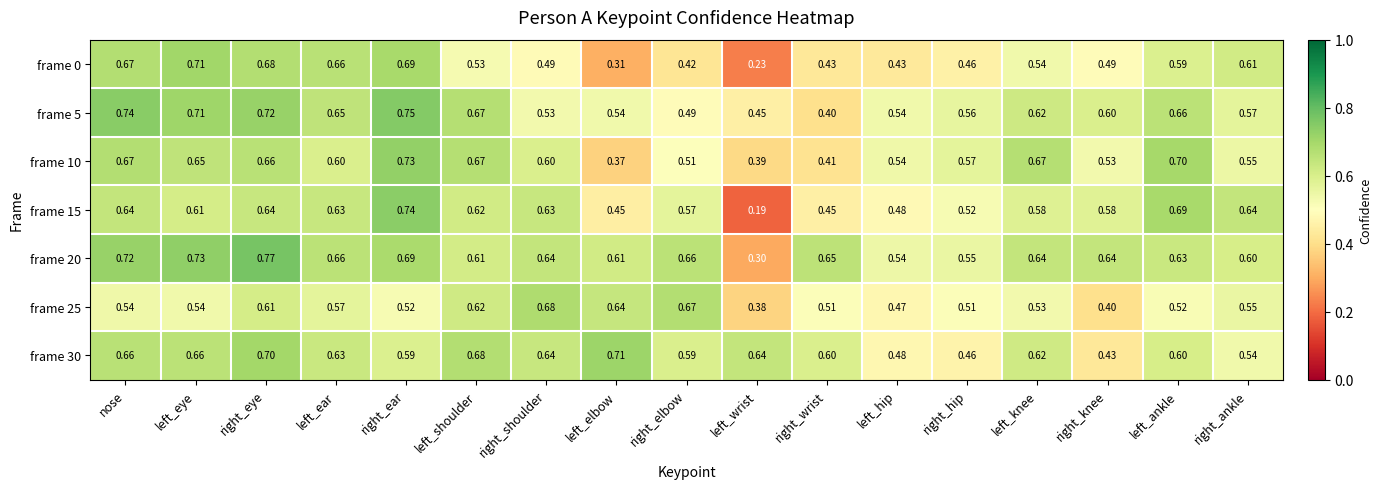

At which category does the chart reach its peak across all series?

right_eye